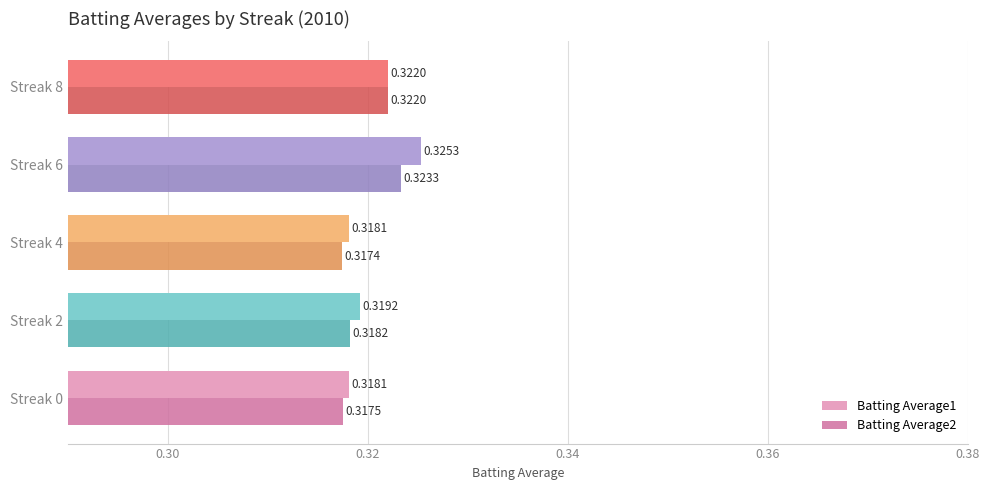

What is the sum of the Batting Average2 values at Streak 8 and Streak 6?

0.6